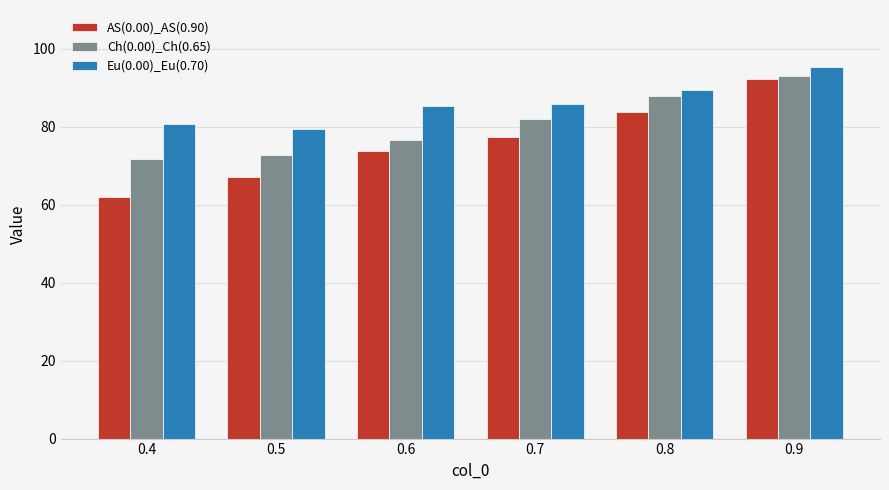

Rank the series by their average value, from lowest to highest.

AS(0.00)_AS(0.90), Ch(0.00)_Ch(0.65), Eu(0.00)_Eu(0.70)